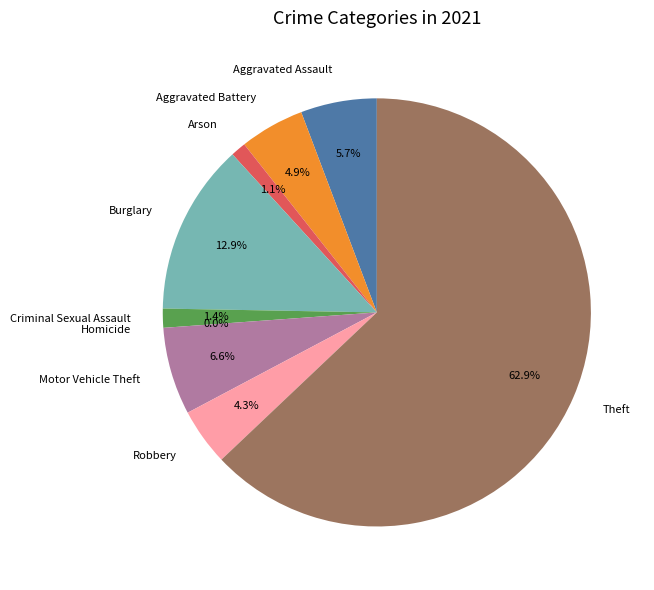

Which category accounts for the majority?

Theft